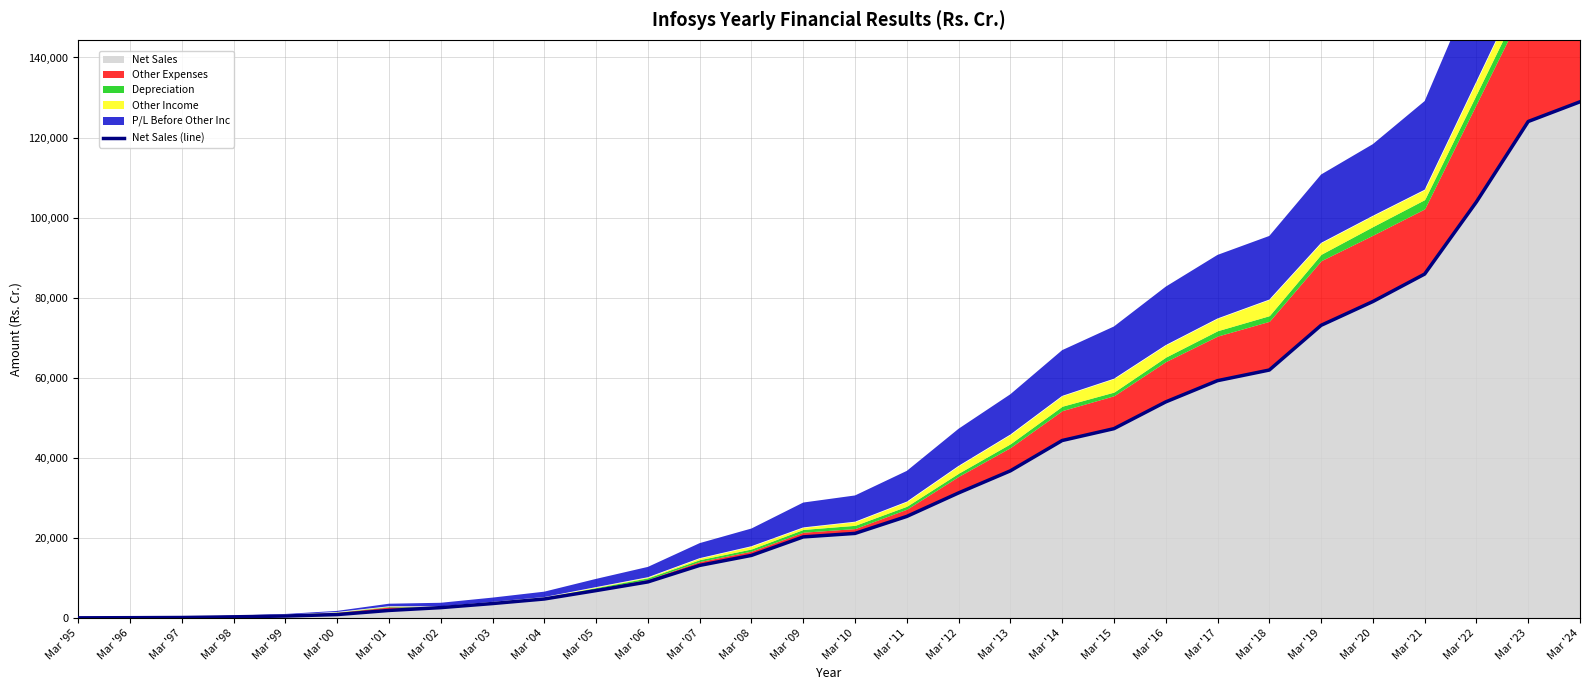

Does the chart have visible grid lines?

Yes